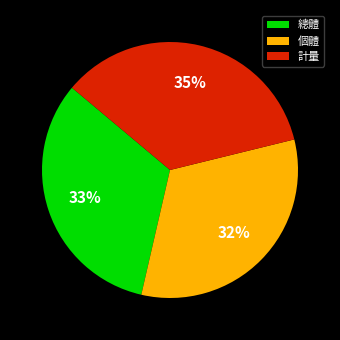

Combined, do 總體 and 個體 account for over 50%?

Yes